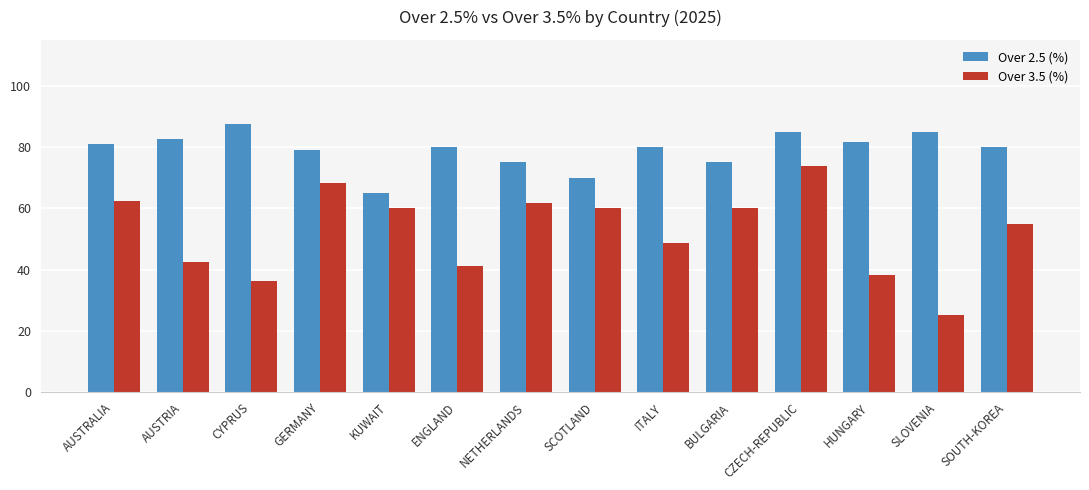

List the series in order of their overall mean, highest first.

Over 2.5 (%), Over 3.5 (%)